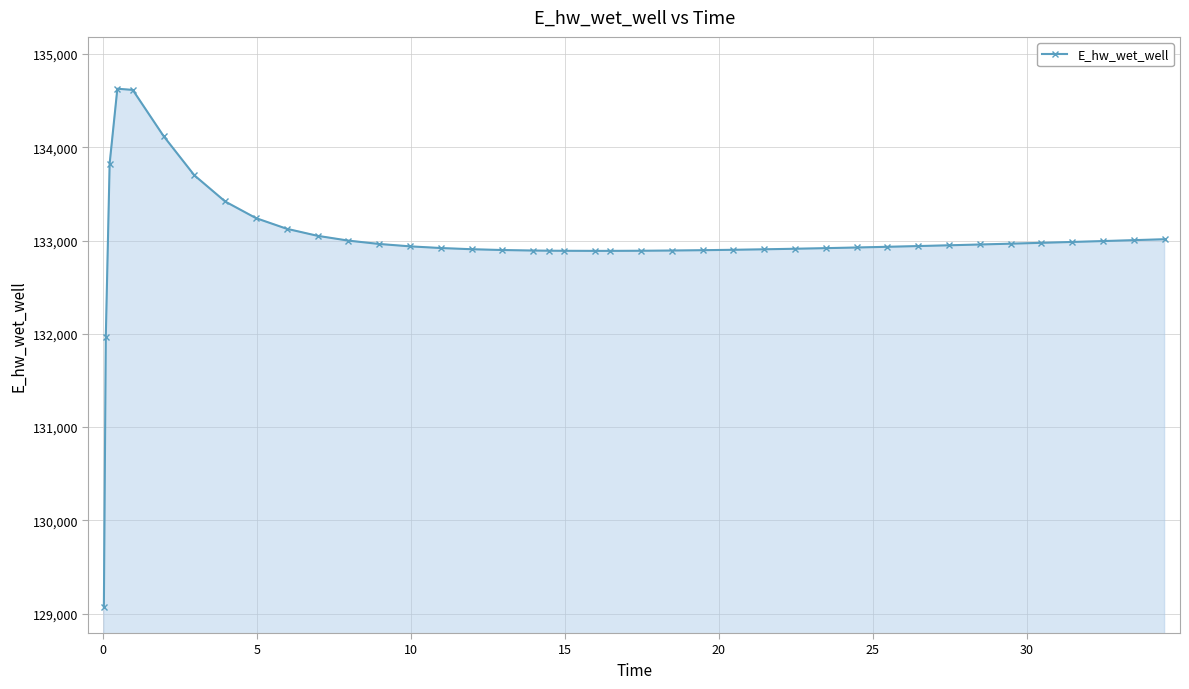

What is the sum of all values?

5319818.5